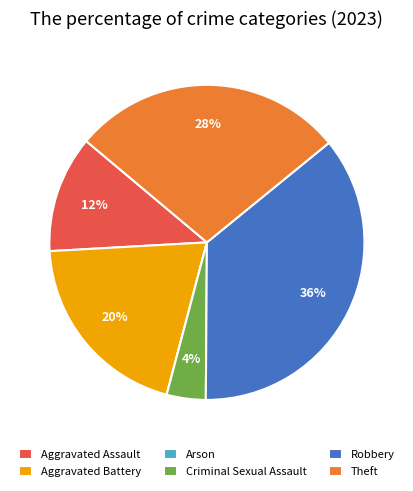

What is the largest slice in the pie chart?

Robbery